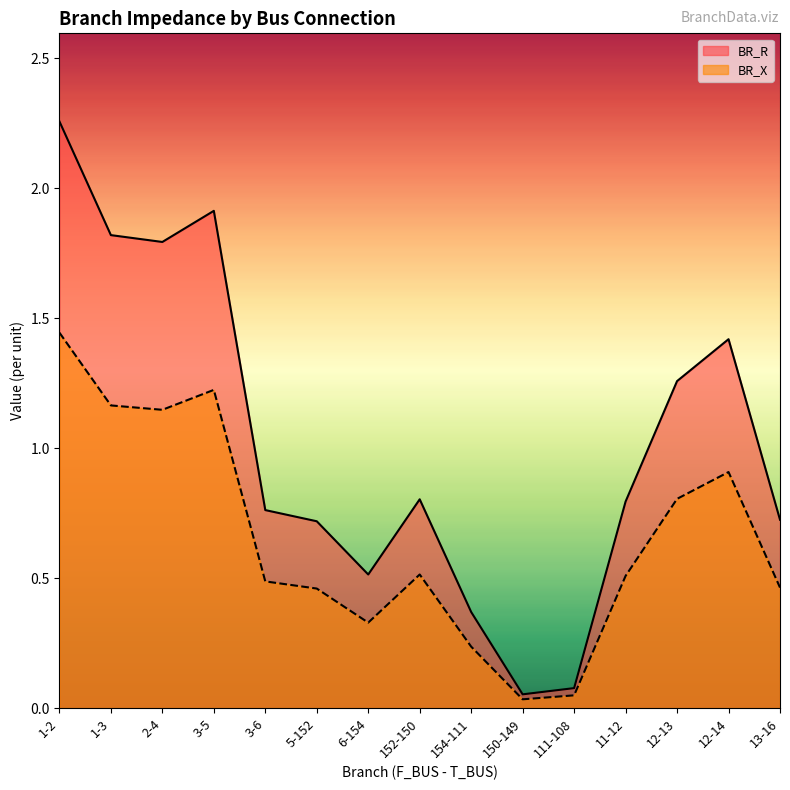

List the labels in order of BR_R value, smallest first.

150-149, 111-108, 154-111, 6-154, 5-152, 13-16, 3-6, 11-12, 152-150, 12-13, 12-14, 2-4, 1-3, 3-5, 1-2